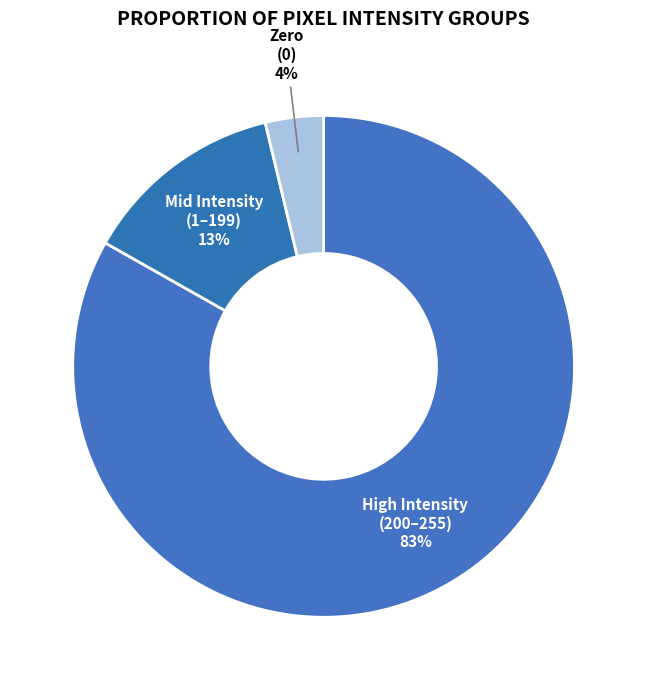

To the nearest percent, what is the average slice percentage?

33%